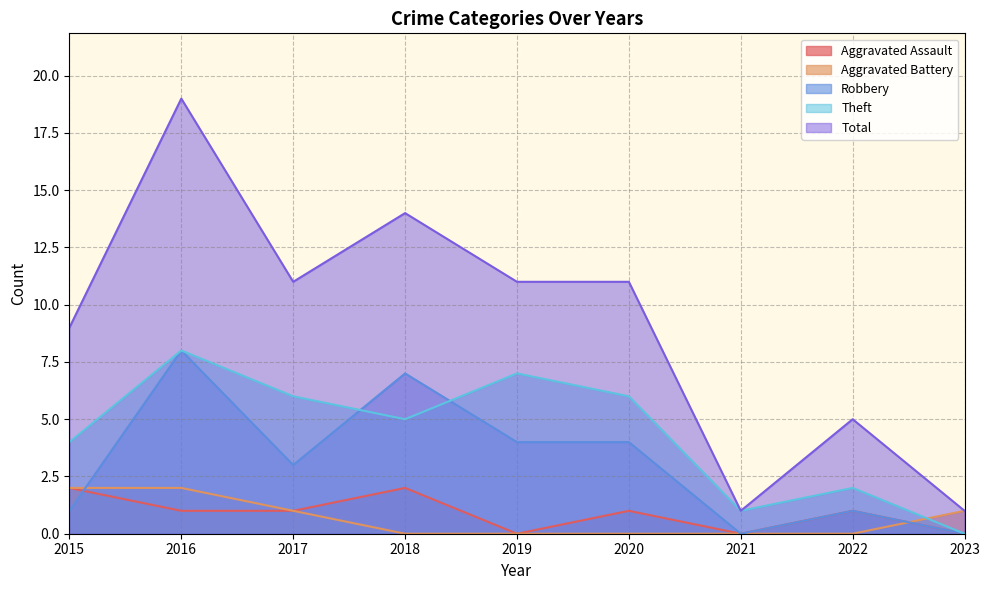

What is the maximum value shown in the chart?

19